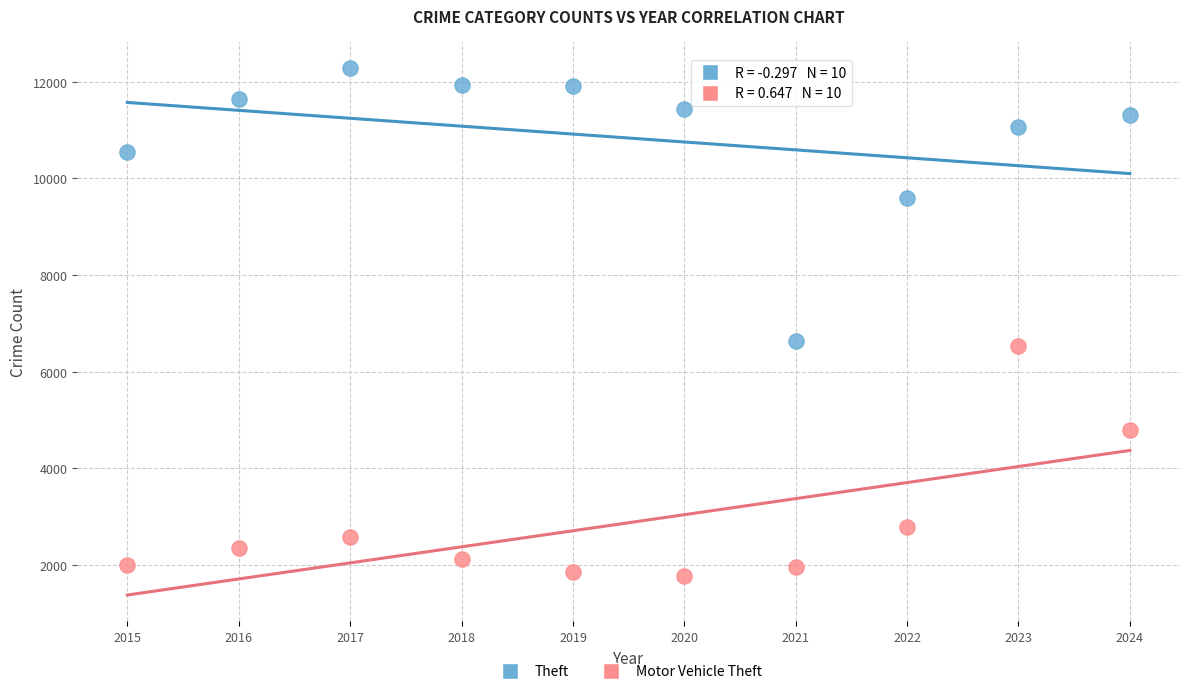

In the Motor Vehicle Theft series, what Y value is closest to 4154?

4787